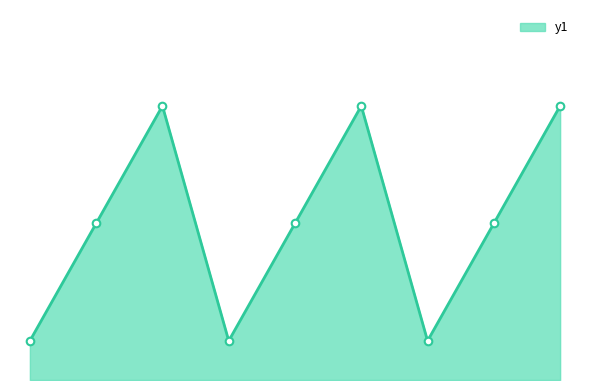

Does the chart have visible grid lines?

No